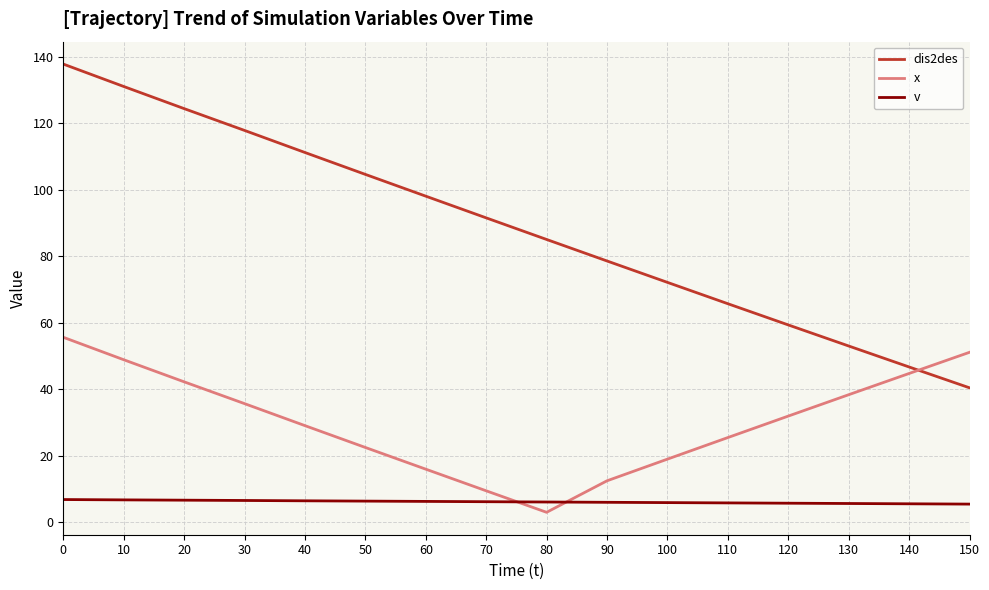

Is the value of v at 20 greater than the value of x at 80?

Yes